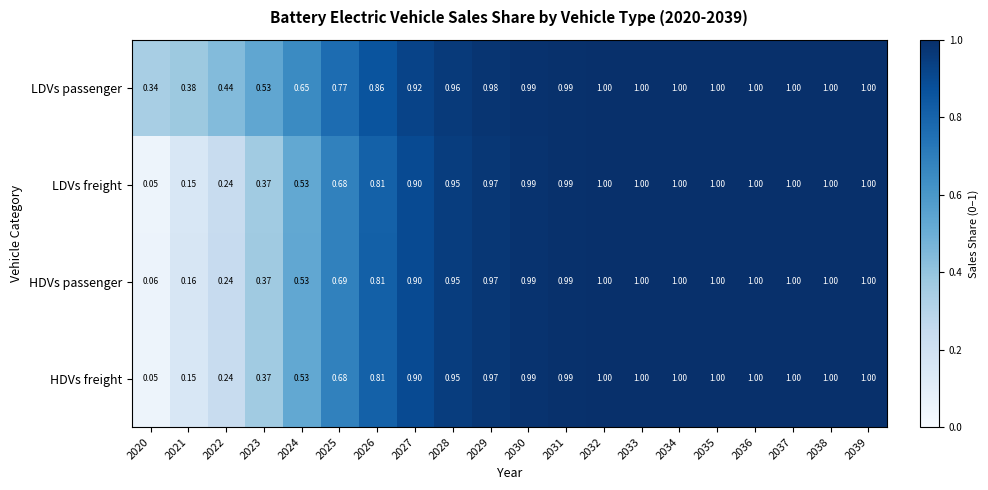

Is the value of LDVs passenger at 2020 greater than the value of LDVs freight at 2025?

No